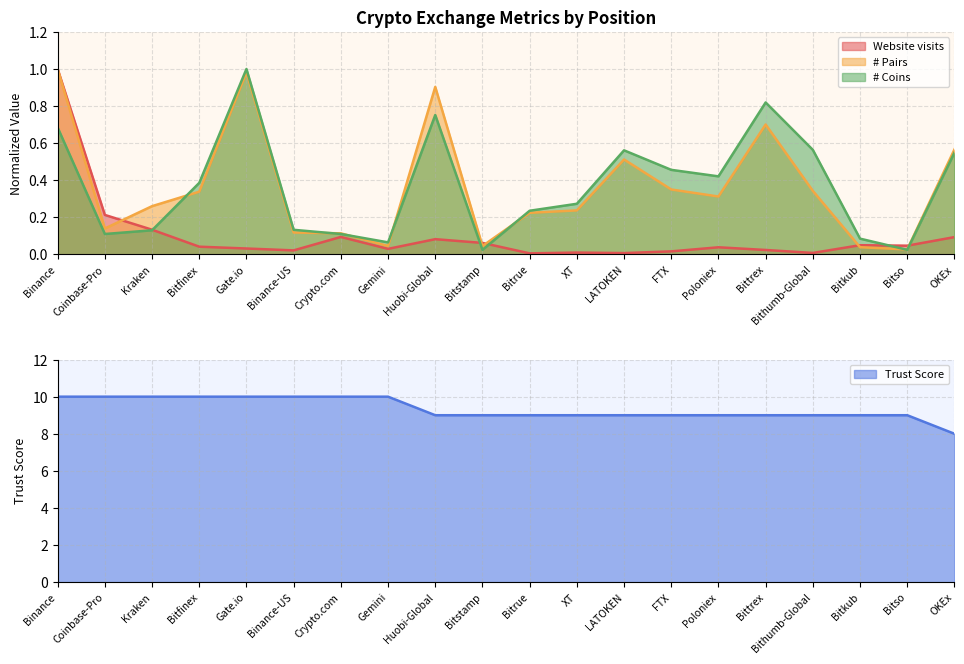

Which series has the largest total across all categories?

Trust Score